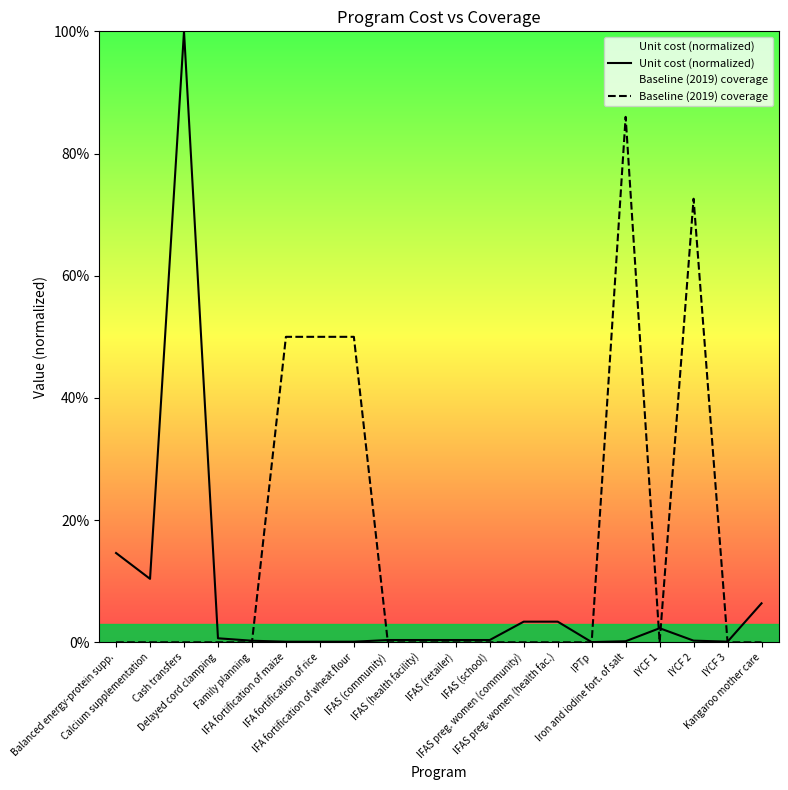

What is the label of the 11th point from the right?

IFAS (health facility)